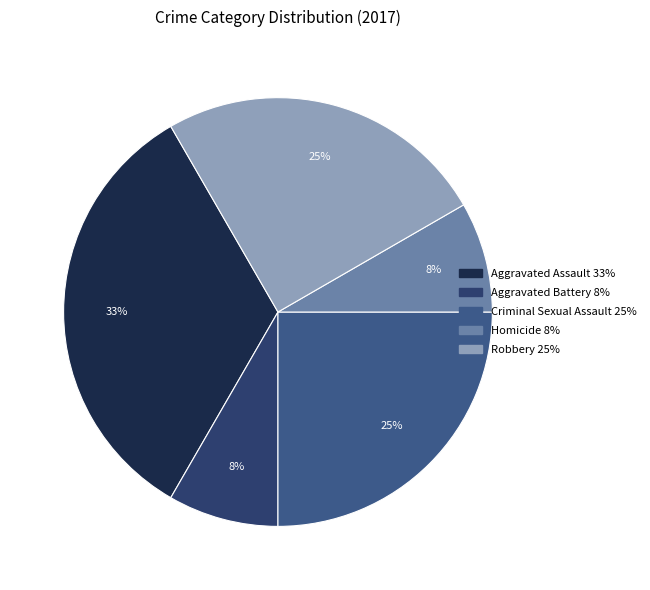

Rank the categories by value from highest to lowest.

Aggravated Assault, Criminal Sexual Assault, Robbery, Aggravated Battery, Homicide